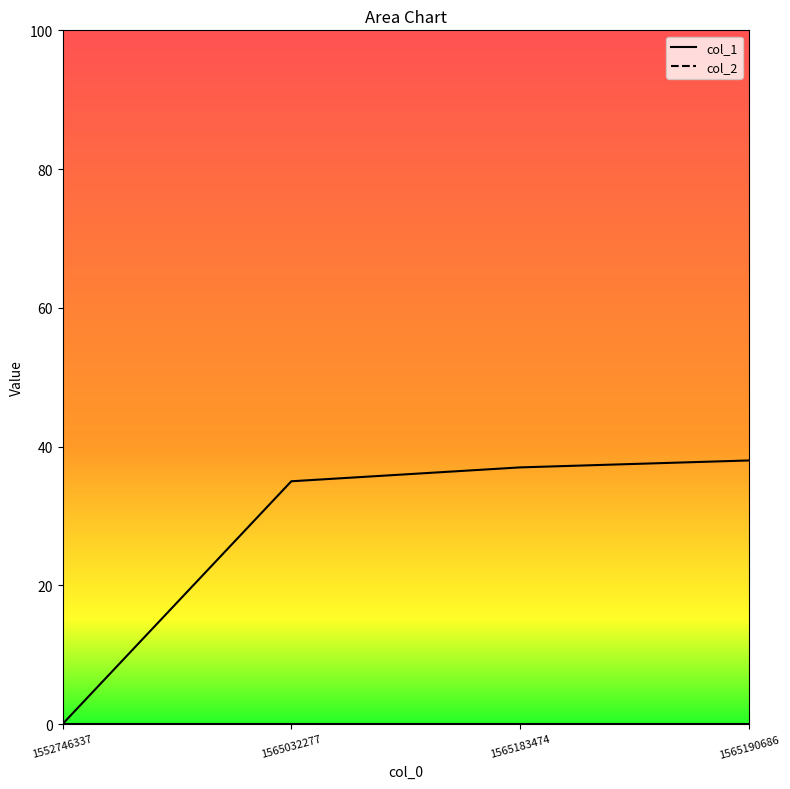

Does the chart display data point markers on the line(s)?

No